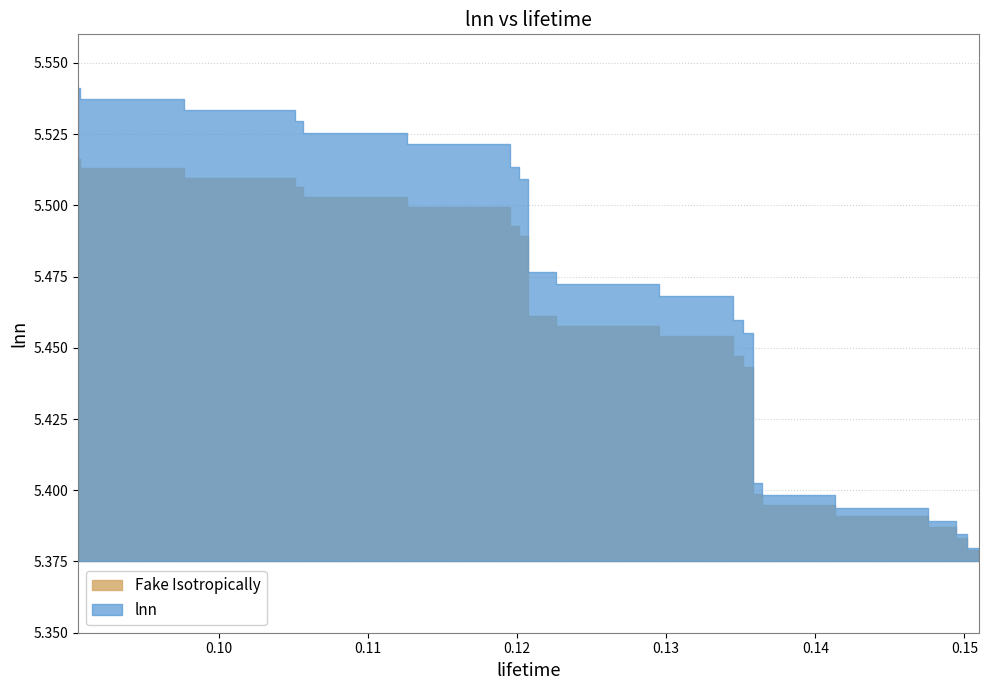

Approximately how many times larger is the value at 32 compared to 16?

1.0